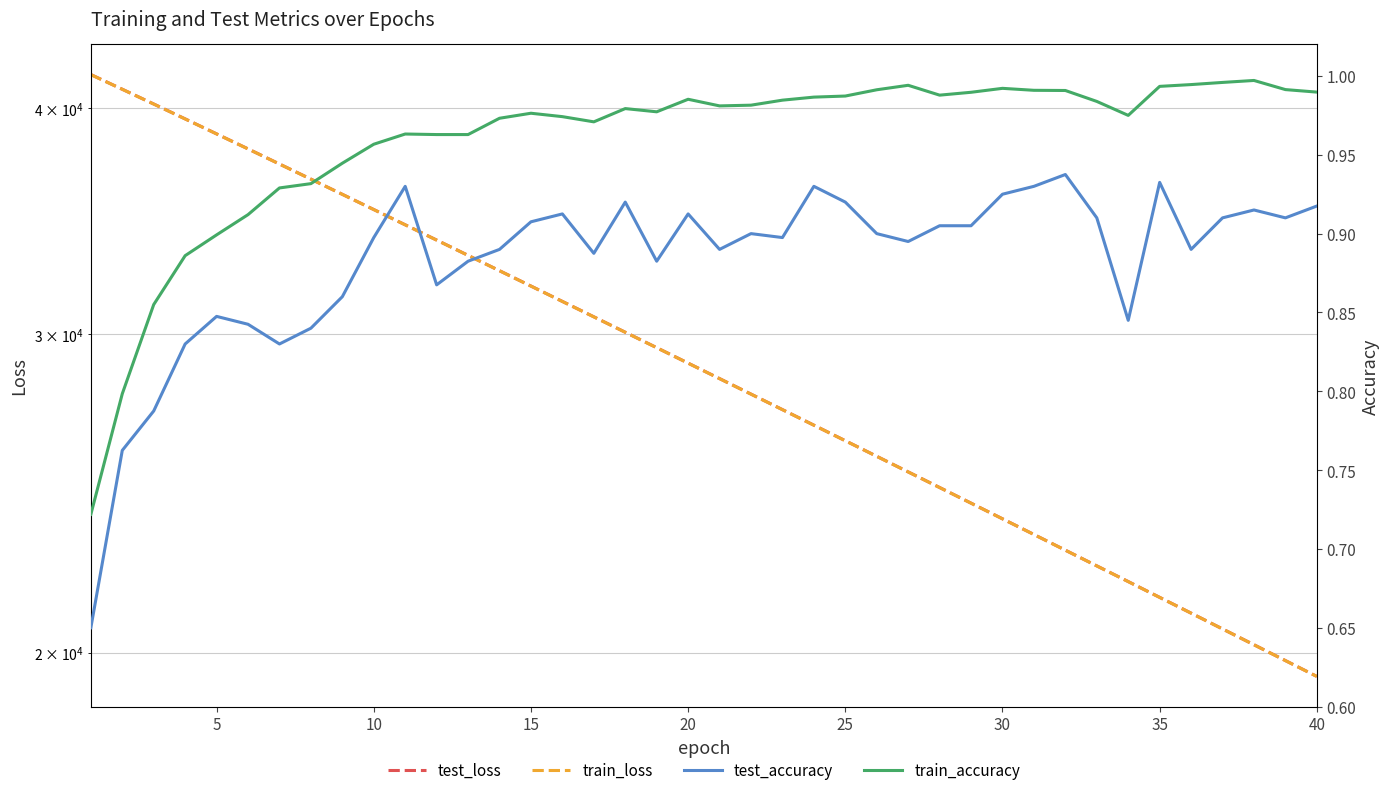

True or false: test_loss and train_loss intersect in this chart.

False